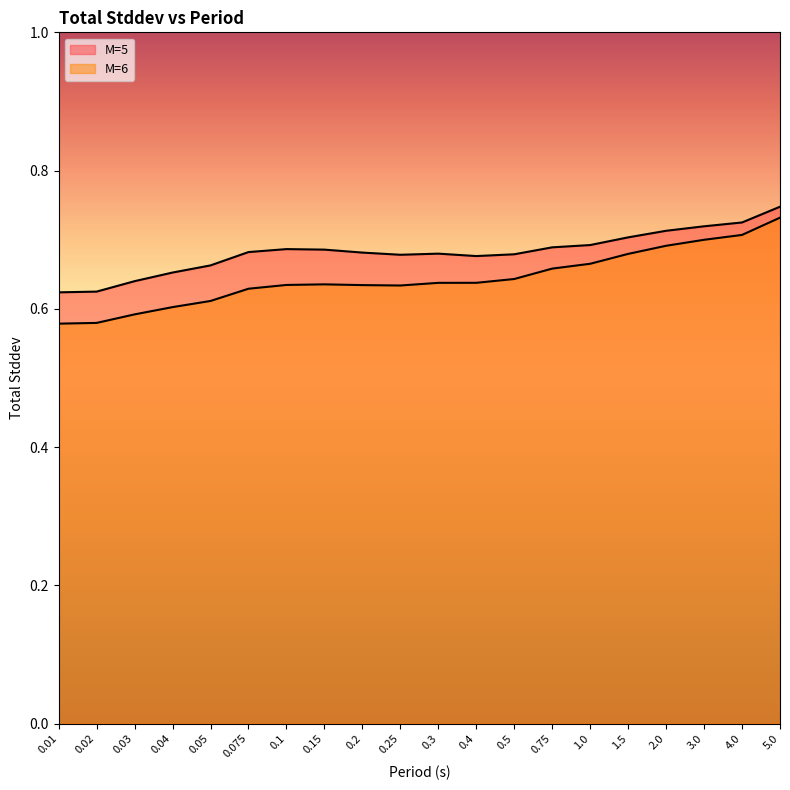

At 0.04, list the series in order from largest to smallest.

M=5 line, M=6 line